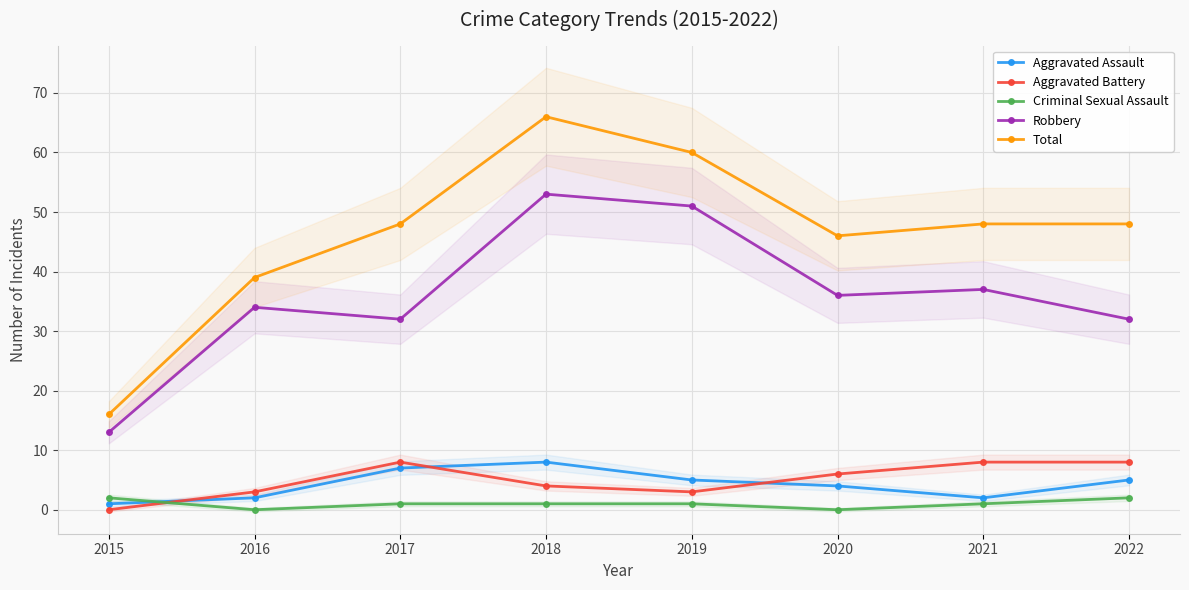

Which label corresponds to the largest value in the chart?

2018